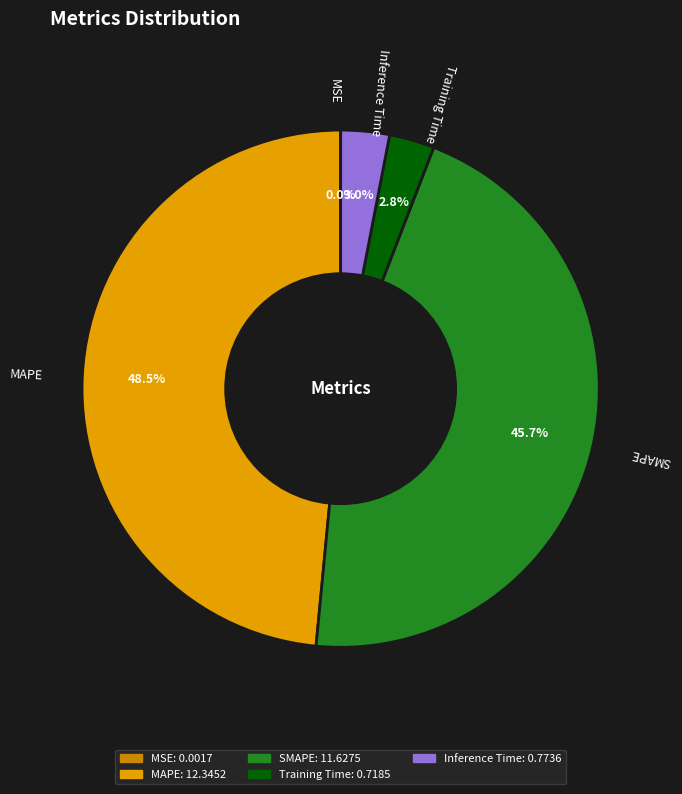

Combined, do MAPE and Training Time account for over 50%?

Yes